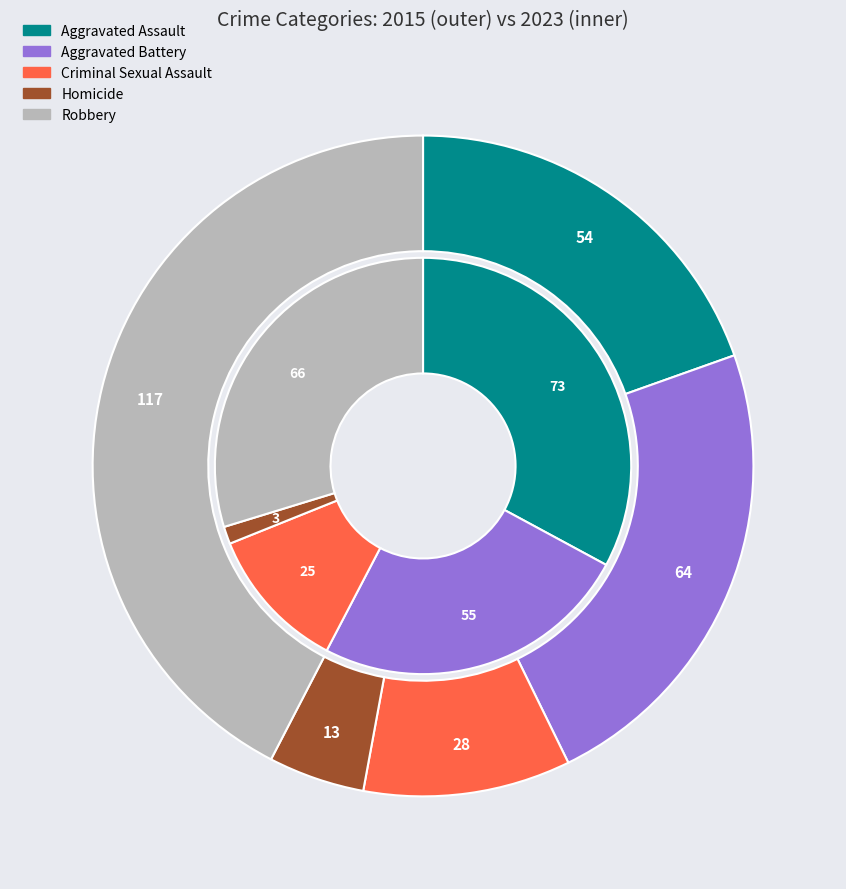

Which has a higher value, Aggravated Battery or Robbery?

Robbery